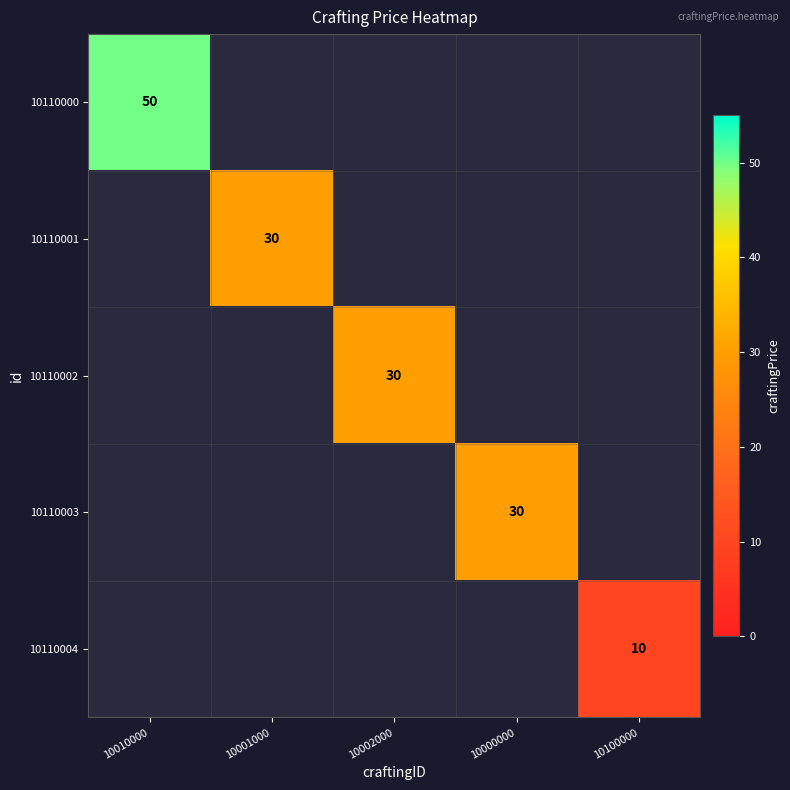

The value of 10110004 at 10100000 is 6. True or false?

False